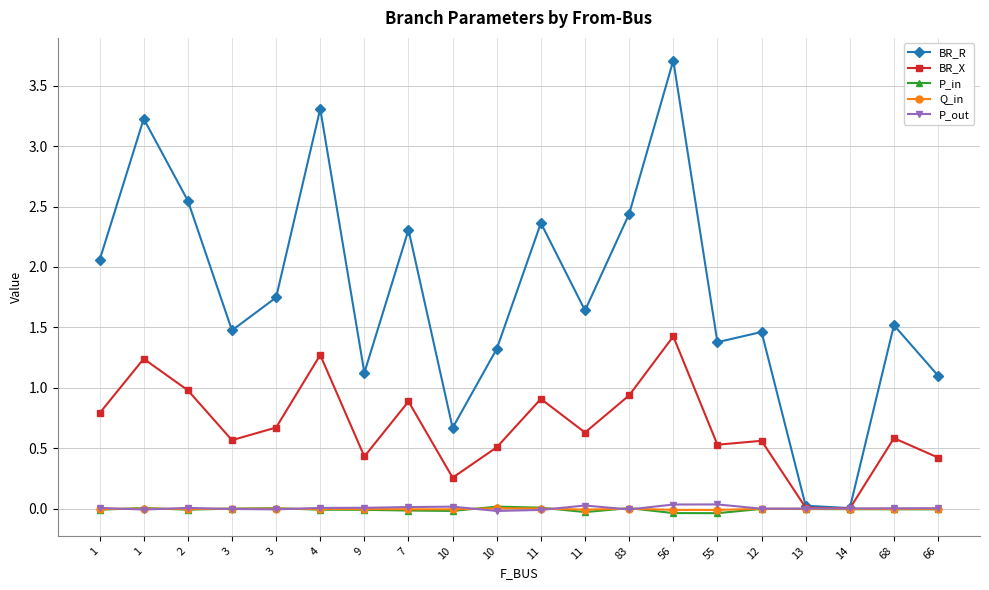

At 9, list the series in order from largest to smallest.

BR_R, BR_X, P_out, Q_in, P_in